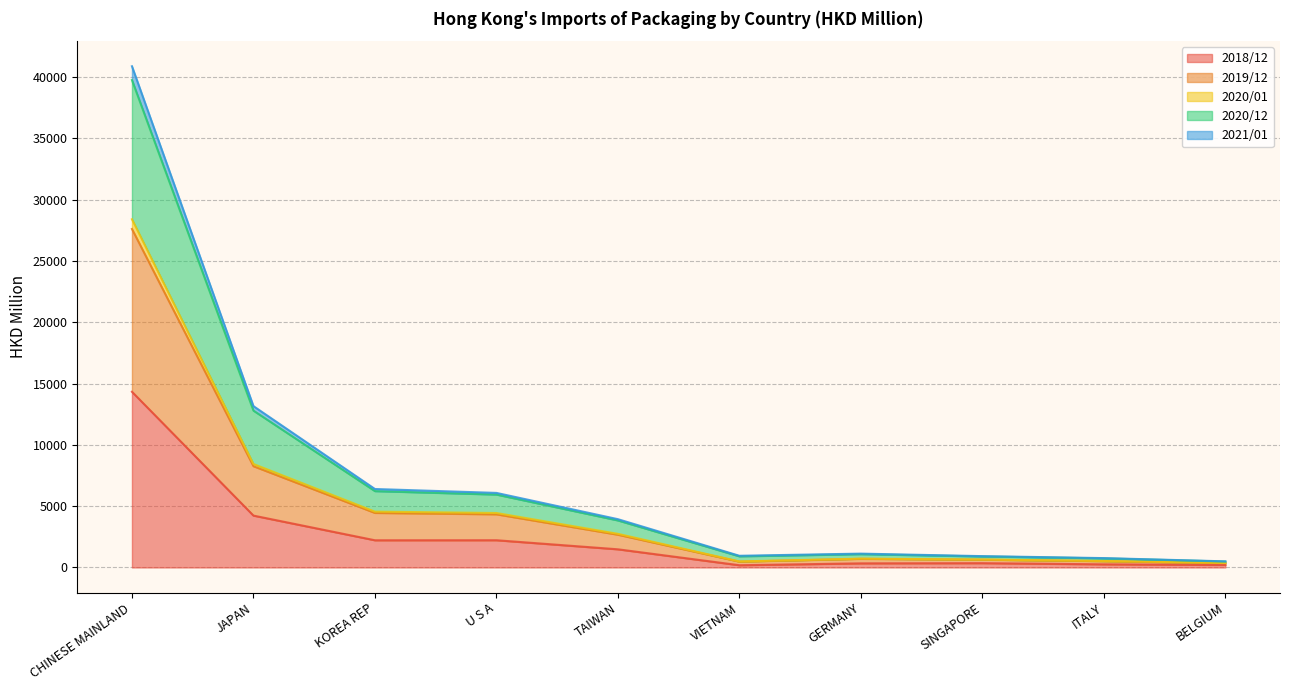

At which category is the sum across all series the highest?

CHINESE MAINLAND